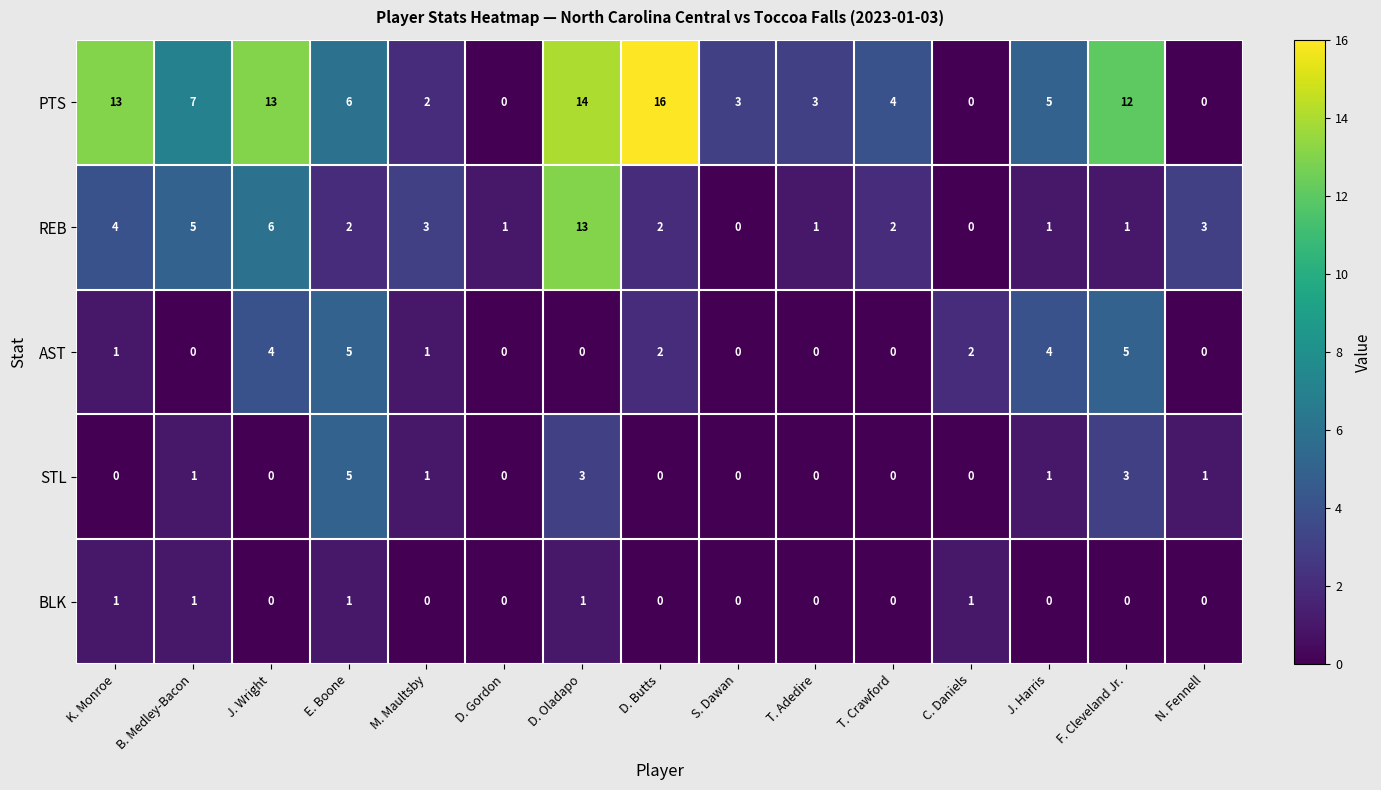

How many positive values does the REB series have?

13